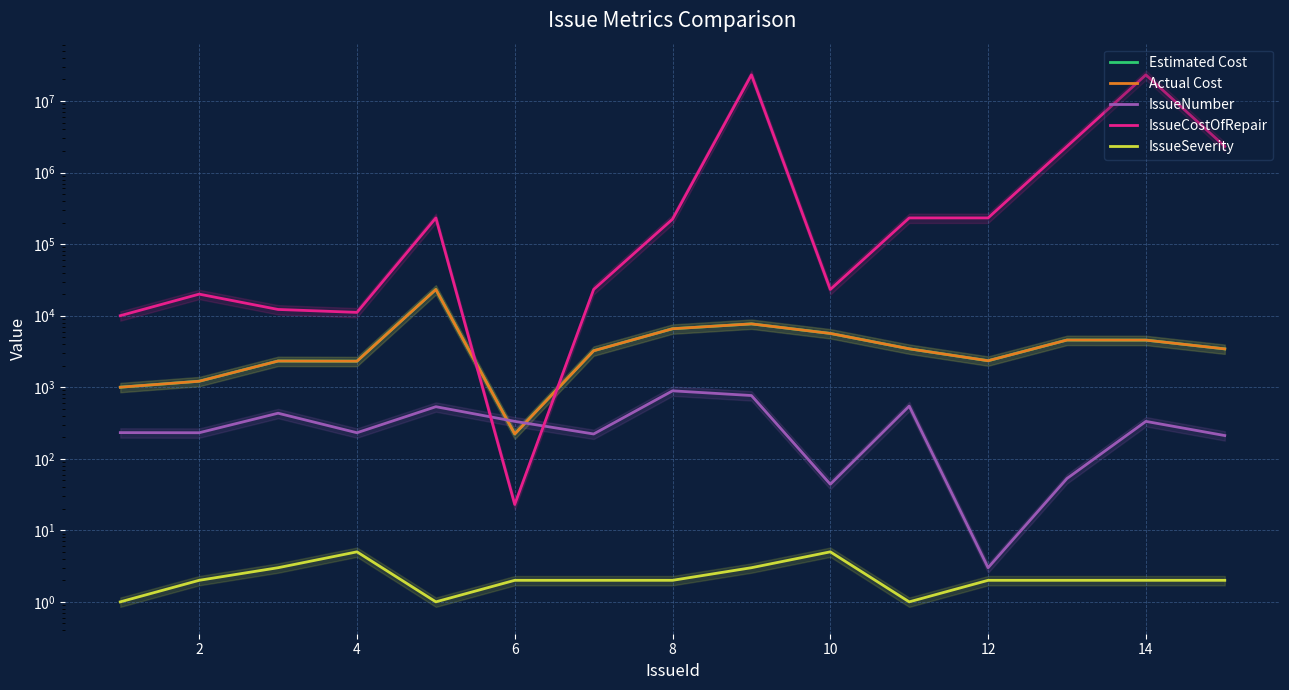

What is the average value of the Estimated Cost series?

4784